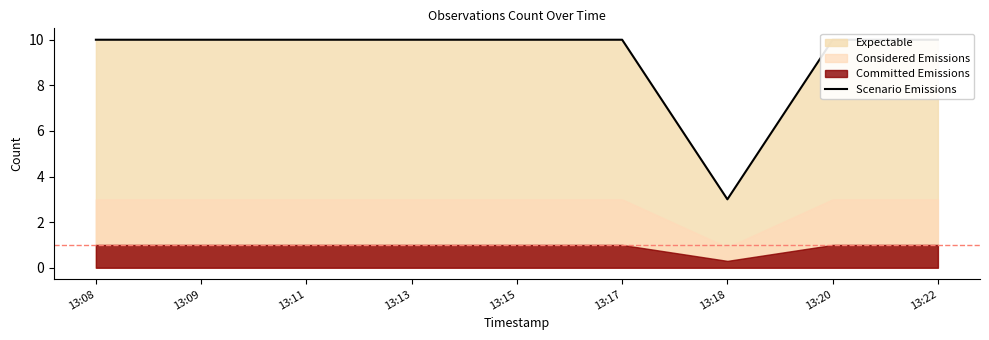

Rank the categories by value from highest to lowest.

13:08, 13:09, 13:11, 13:13, 13:15, 13:17, 13:20, 13:22, 13:18